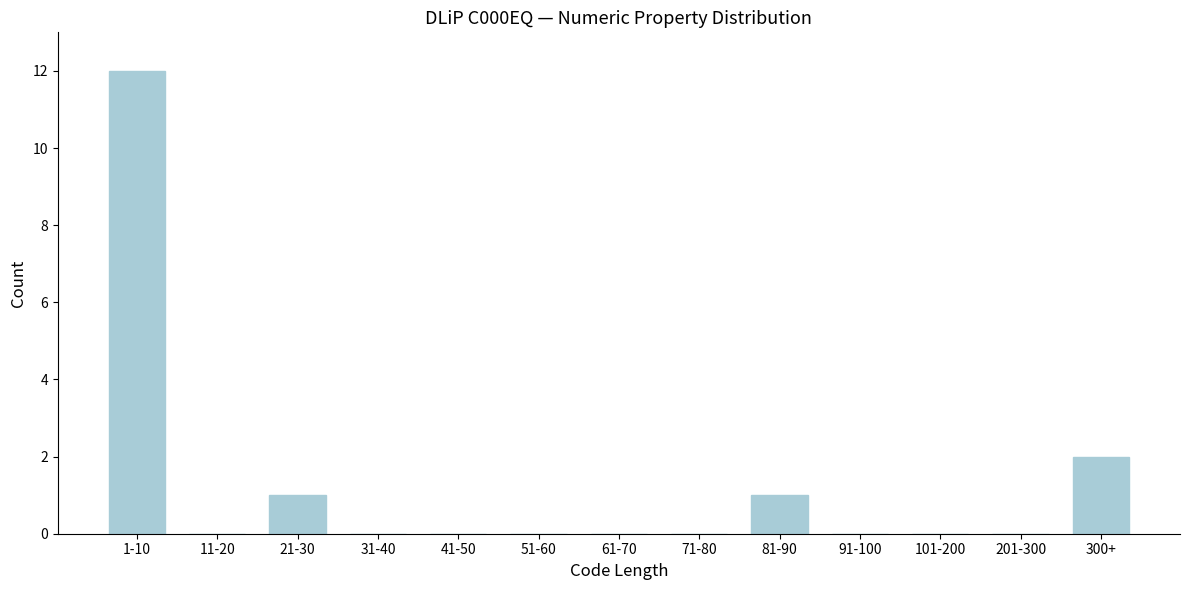

Reading left to right, list all the values displayed in this chart.

1-10=12	11-20=0	21-30=1	31-40=0	41-50=0	51-60=0	61-70=0	71-80=0	81-90=1	91-100=0	101-200=0	201-300=0	300+=2